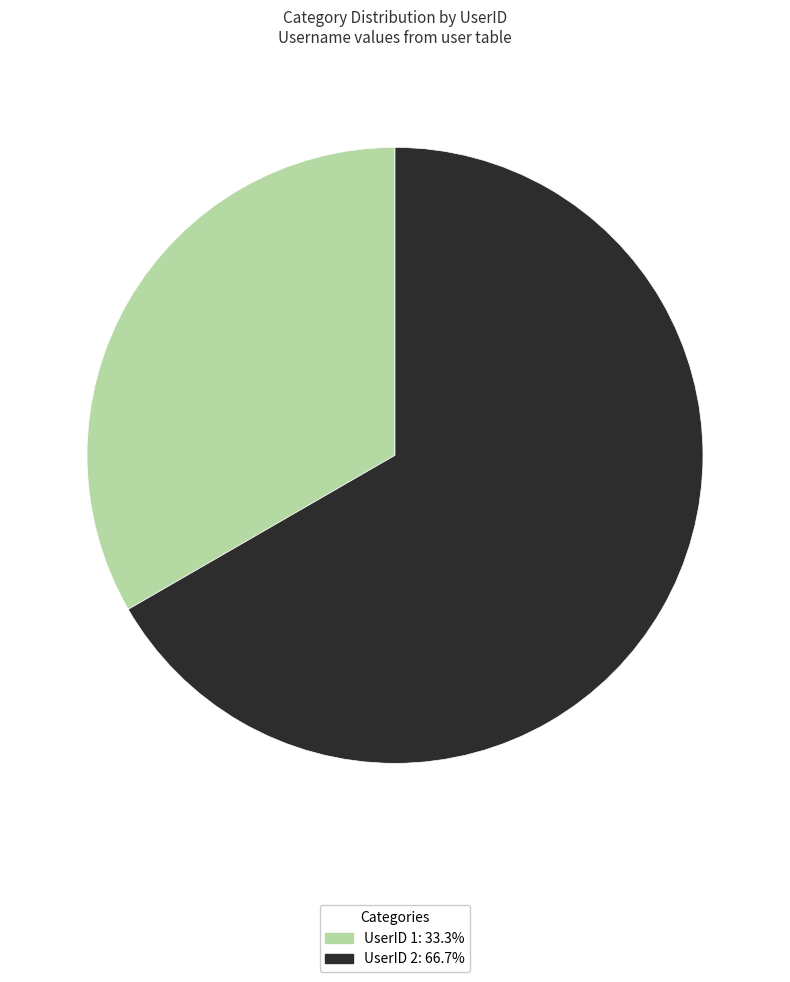

Is there a majority slice in this chart?

Yes